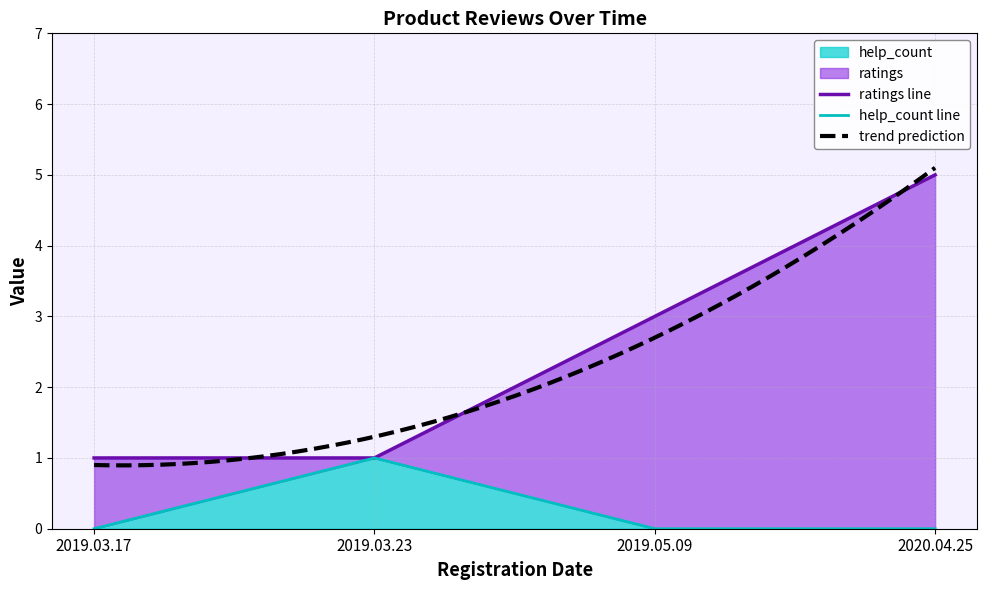

At which category does the chart reach its peak across all series?

2020.04.25